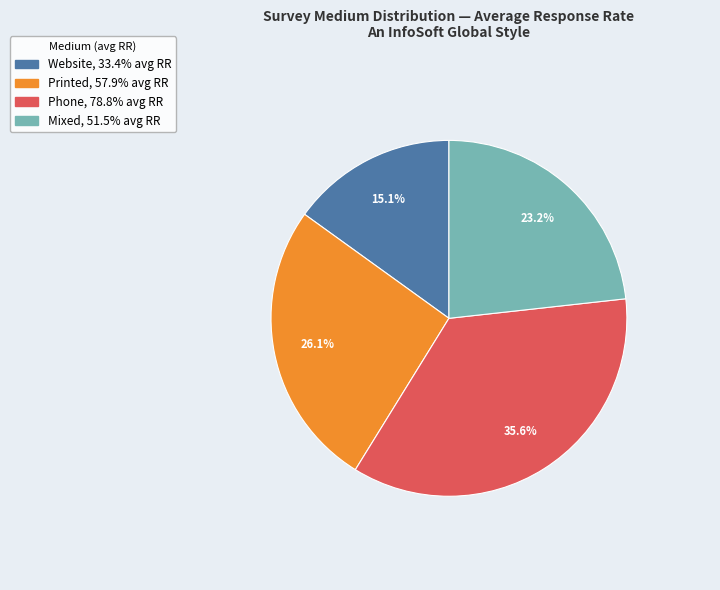

Does any single category account for the majority?

No